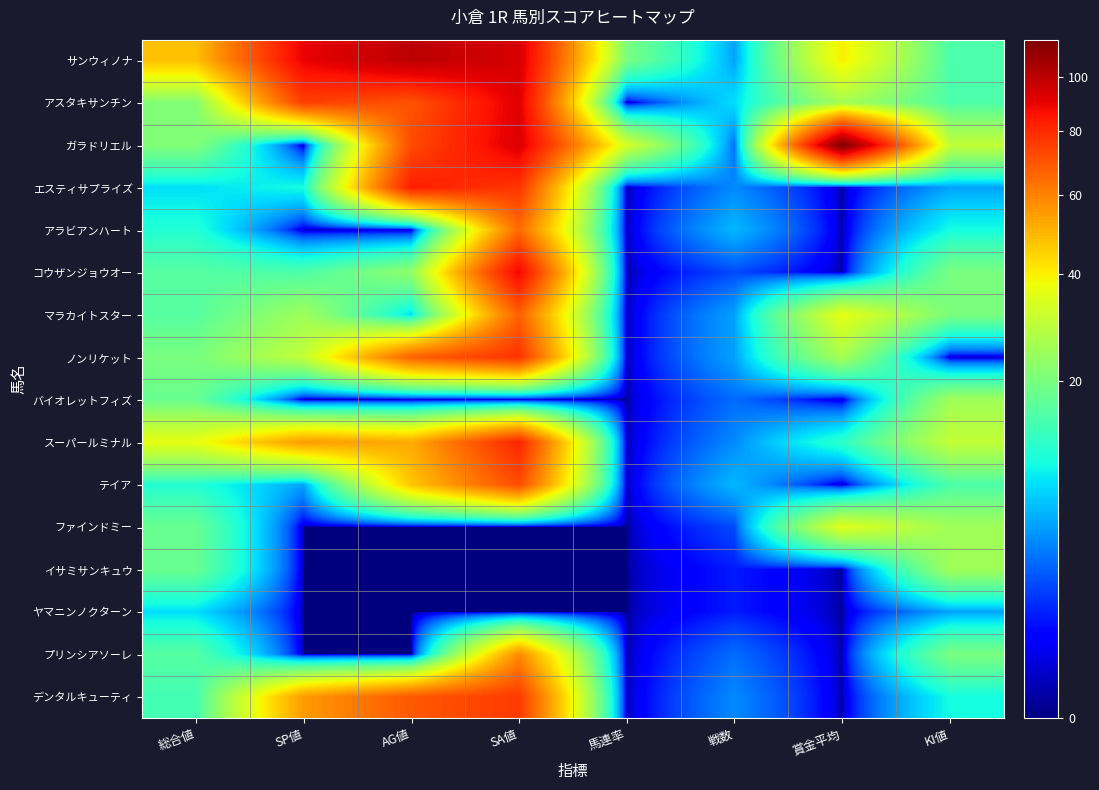

Between SA値 and 馬連率, which is larger?

SA値